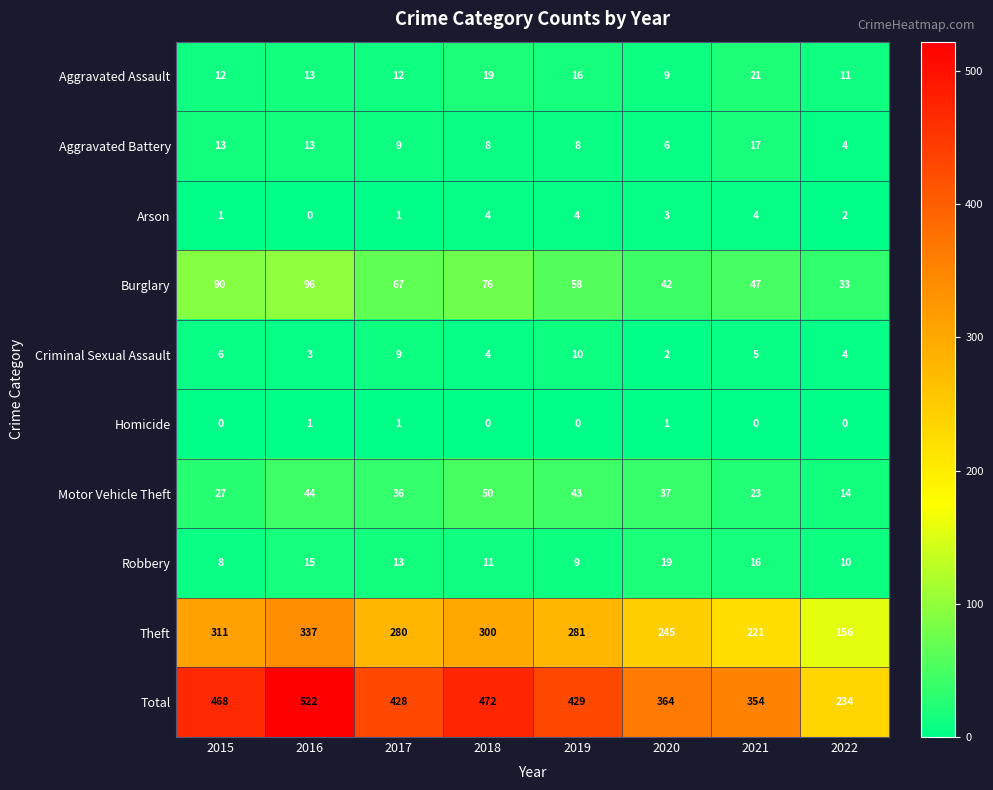

Which category has the lowest value in the Burglary series?

2022